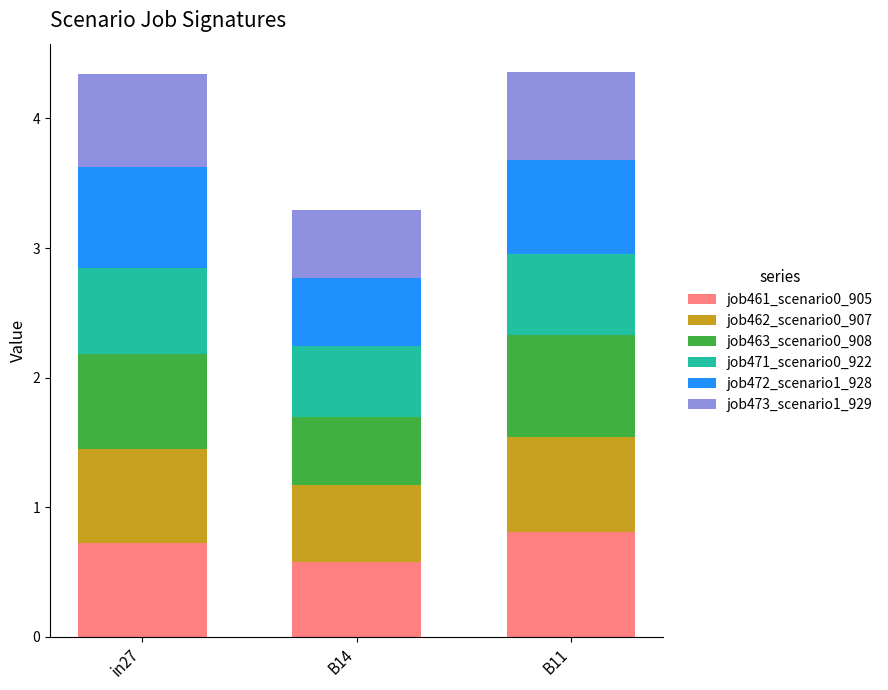

What is the total value across all series at B11?

4.4